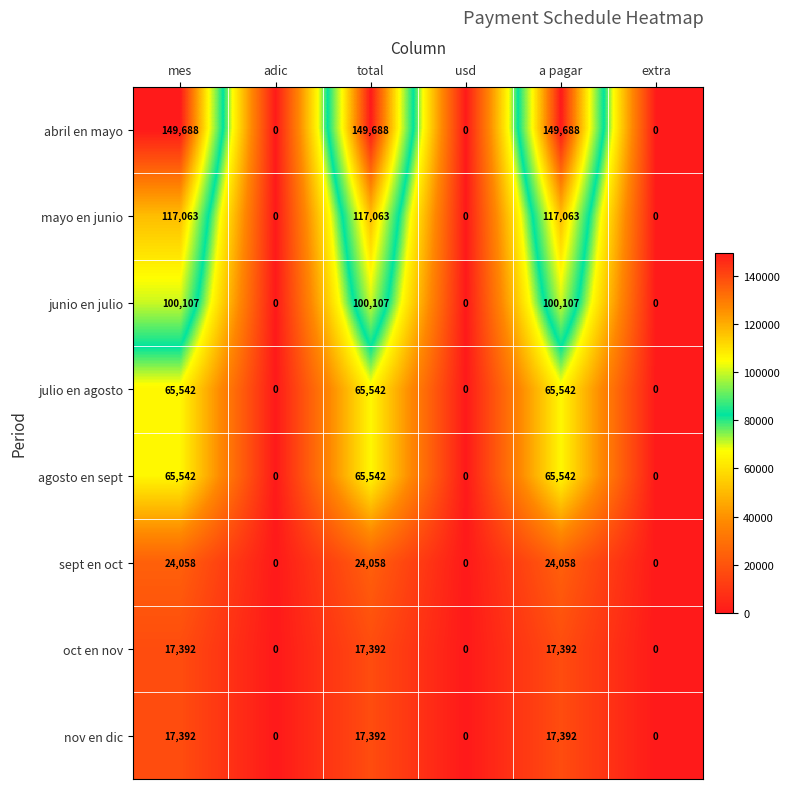

How many data points in sept en oct are less than 24058?

3